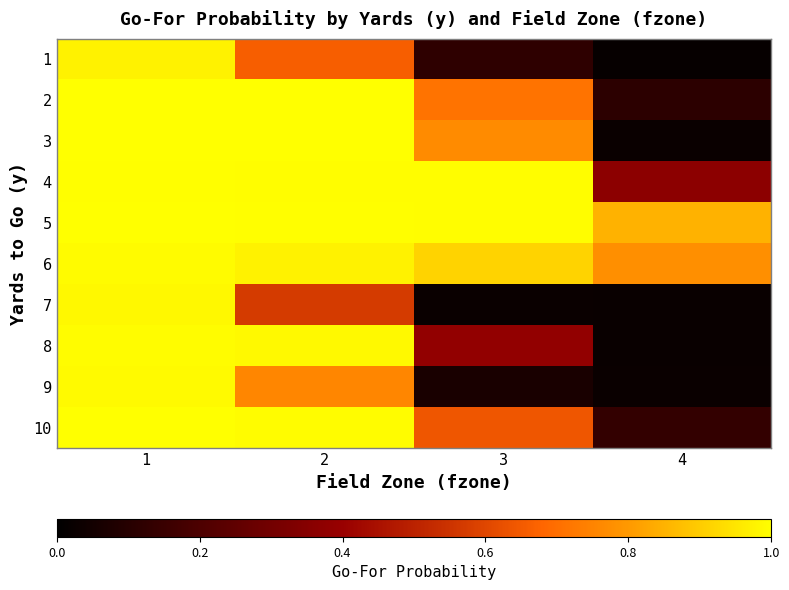

Reading left to right, what are all the values shown in this chart?

1: 1=1.0	2=0.7	3=0.1	4=0.0
2: 1=1.0	2=1.0	3=0.7	4=0.1
3: 1=1.0	2=1.0	3=0.8	4=0.0
4: 1=1.0	2=1.0	3=1.0	4=0.4
5: 1=1.0	2=1.0	3=1.0	4=0.8
6: 1=1.0	2=1.0	3=0.9	4=0.8
7: 1=1.0	2=0.6	3=0.0	4=0.0
8: 1=1.0	2=1.0	3=0.4	4=0.0
9: 1=1.0	2=0.8	3=0.1	4=0.0
10: 1=1.0	2=1.0	3=0.6	4=0.1